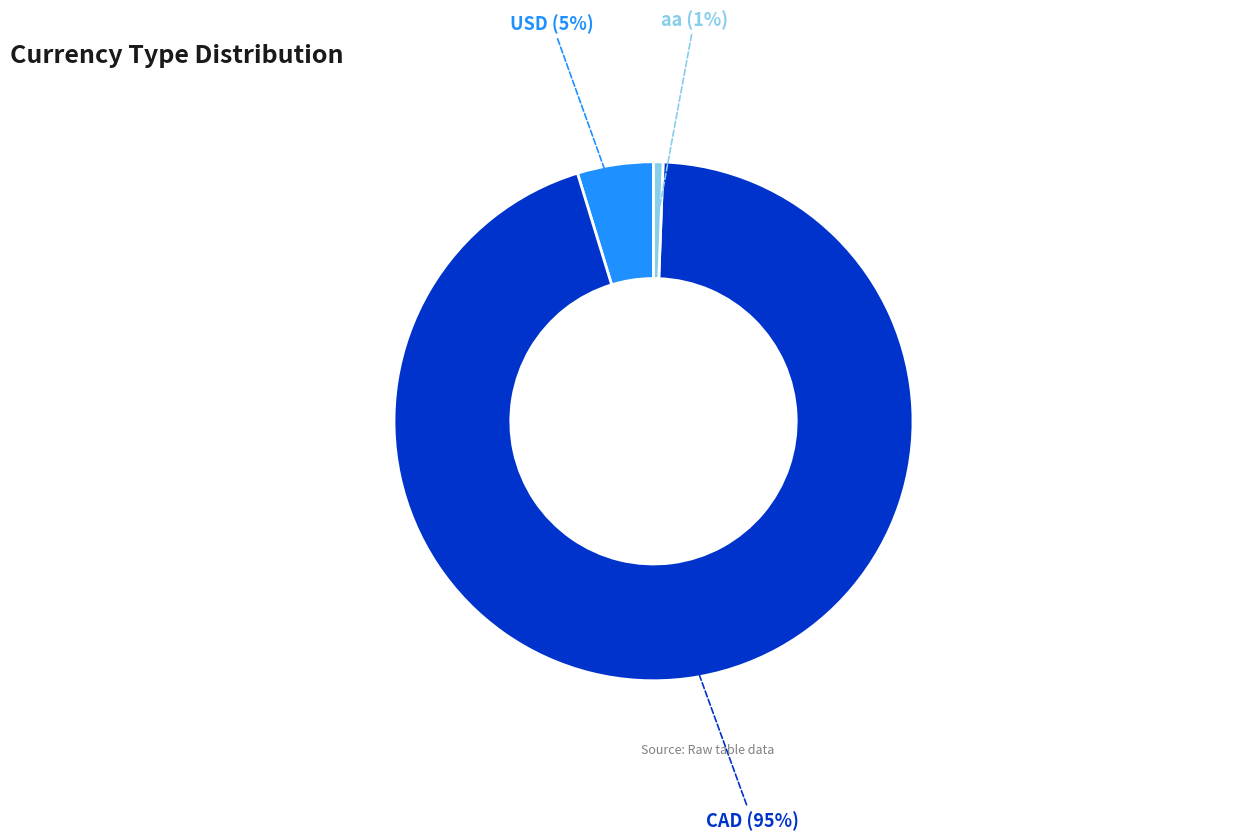

How many segments does this pie chart have?

3